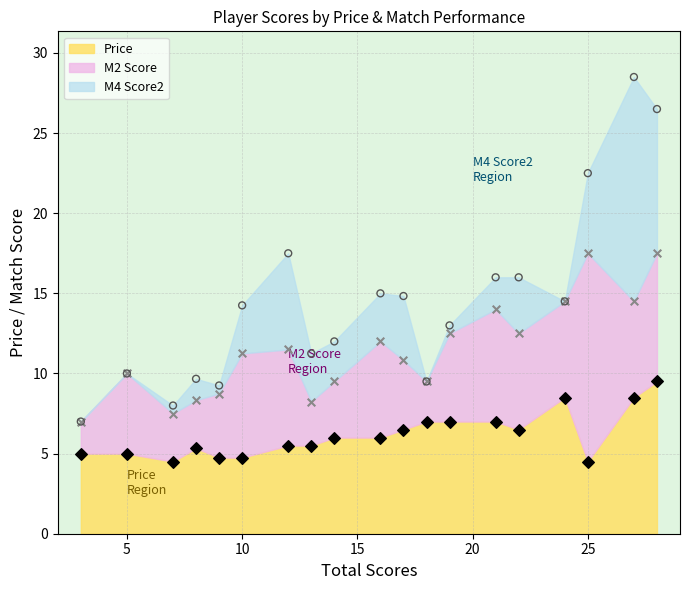

What are all the series names shown in the legend?

Price, M2 Score, M4 Score2